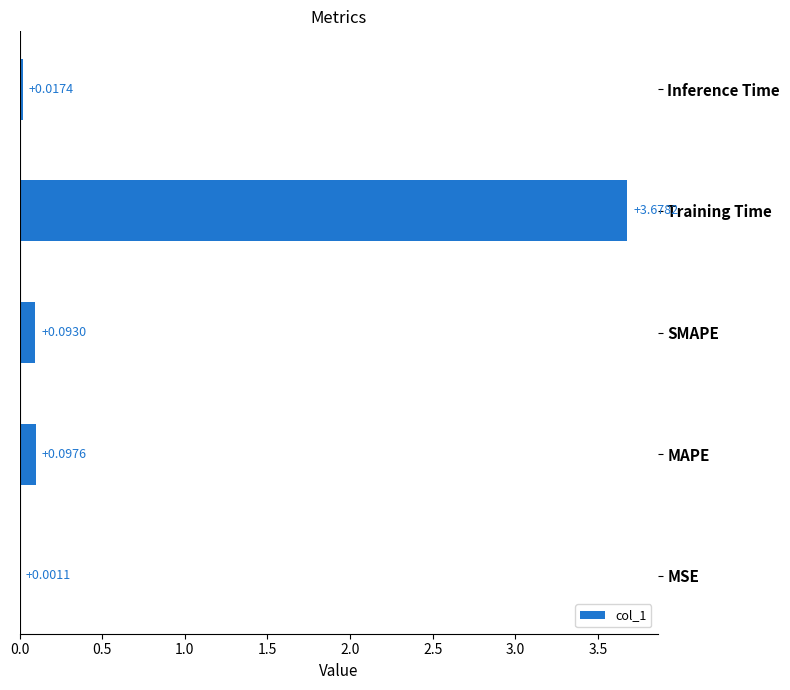

Between SMAPE and MSE, which is larger?

SMAPE